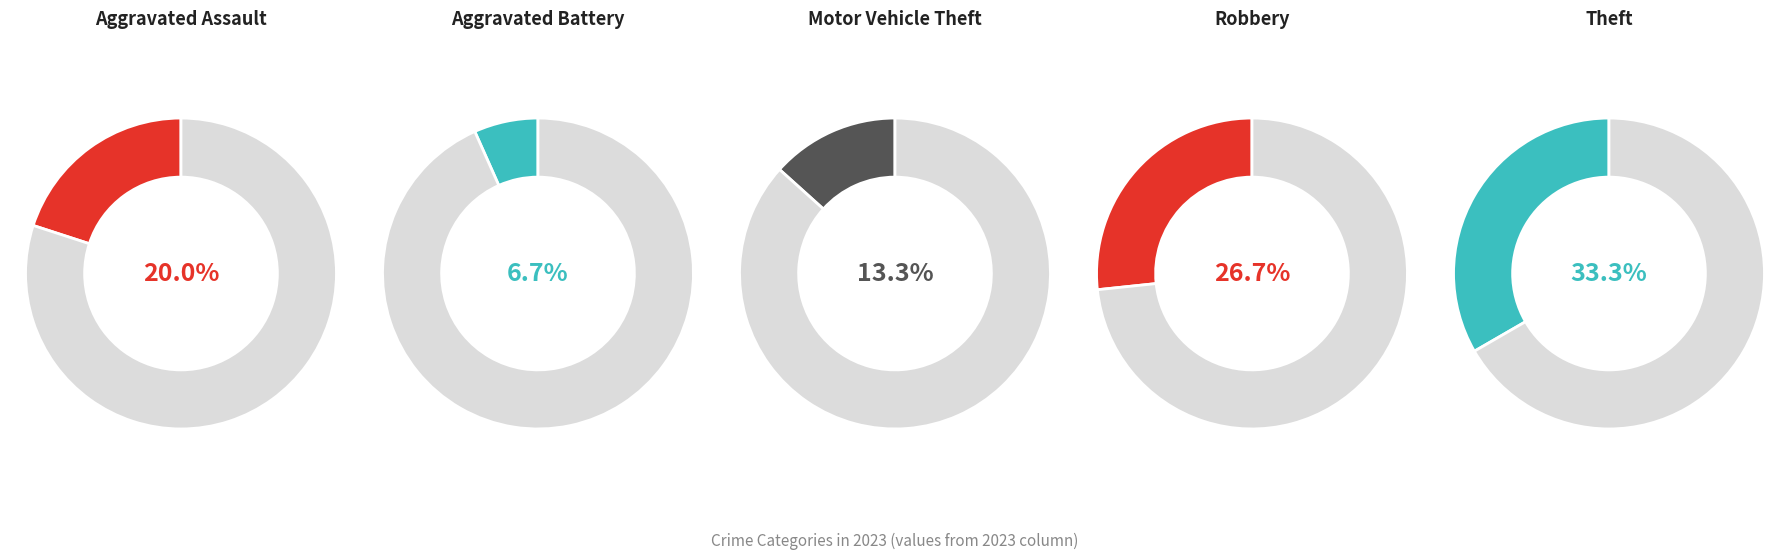

What is the smallest slice in the pie chart?

Aggravated Battery